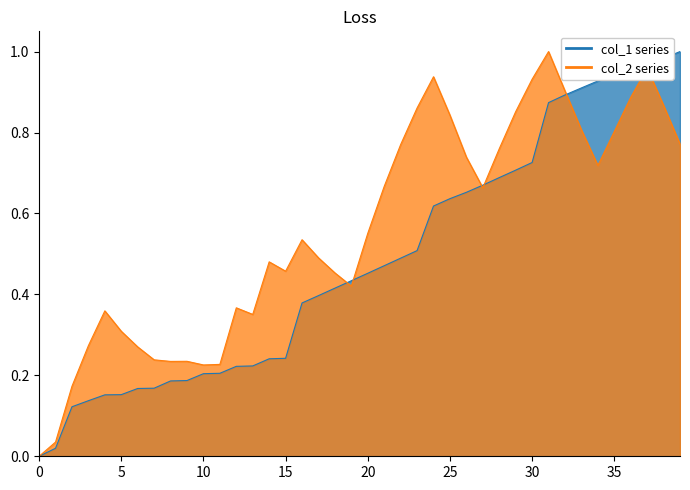

At which category is the sum across all series the highest?

37